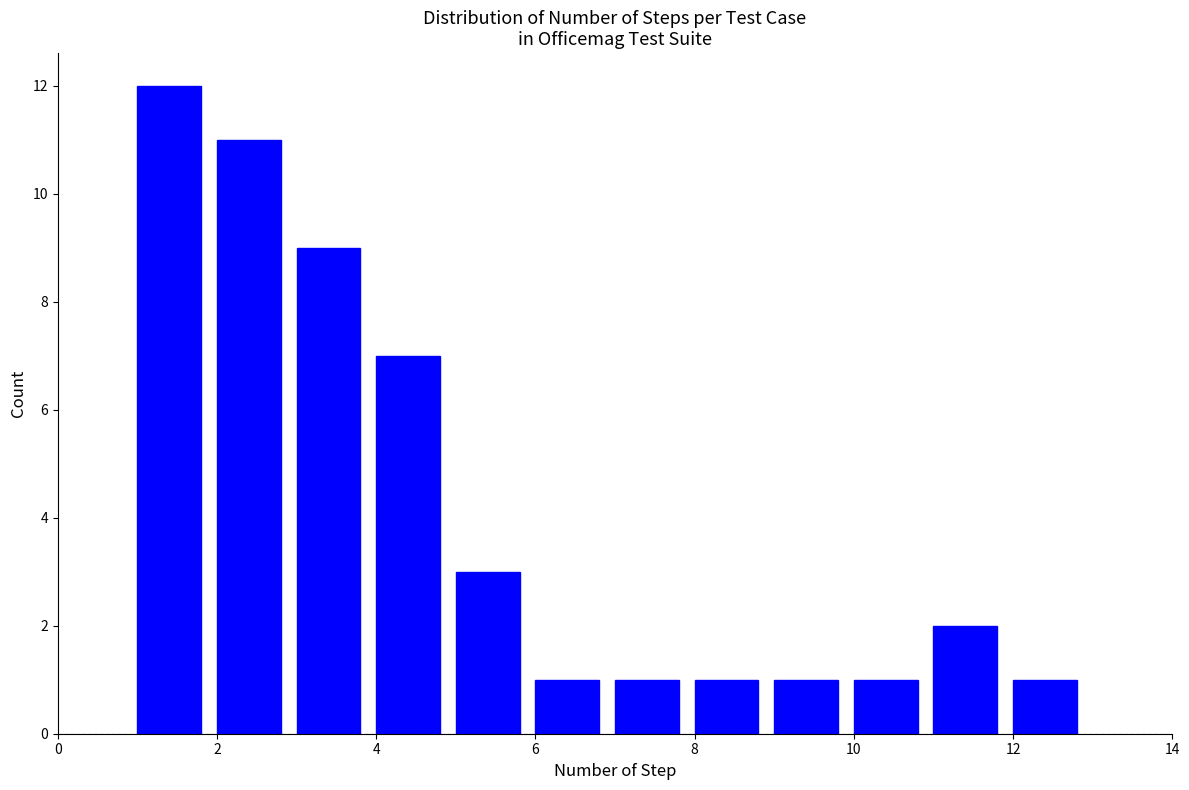

How tall is the bar that spans 4 to 5 on the x-axis? The values are not printed on the chart, so give them approximately, as read against the axis.

7